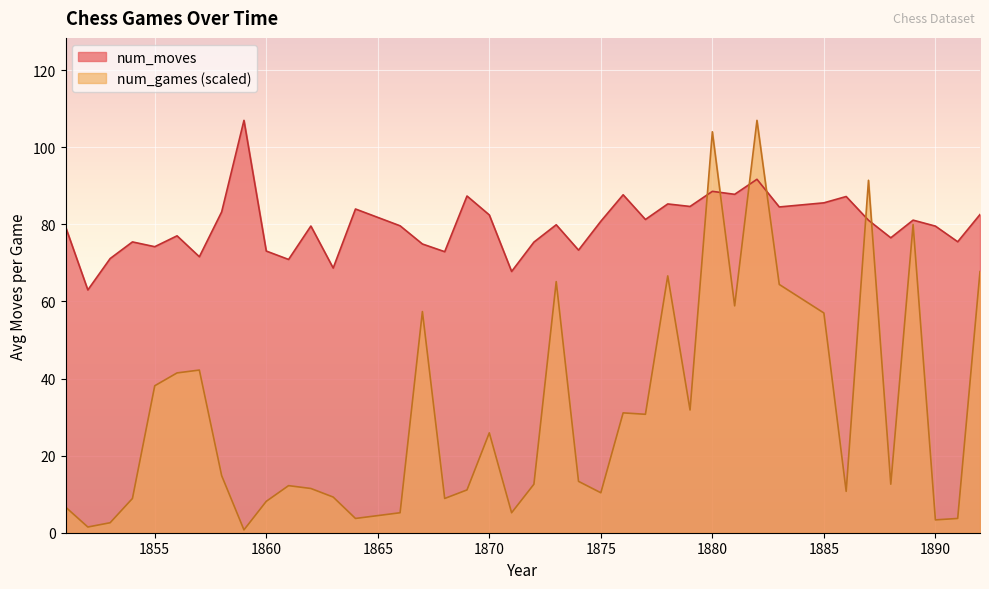

At which category does num_moves reach its first local peak?

1854